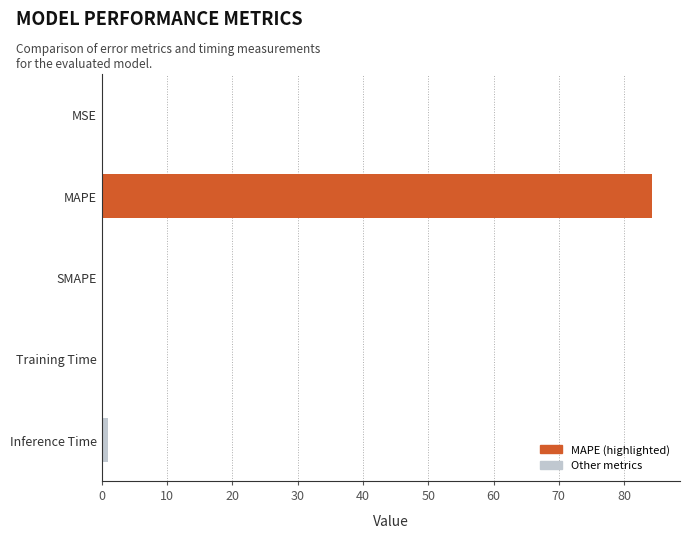

Which category has the highest value across all series?

MAPE